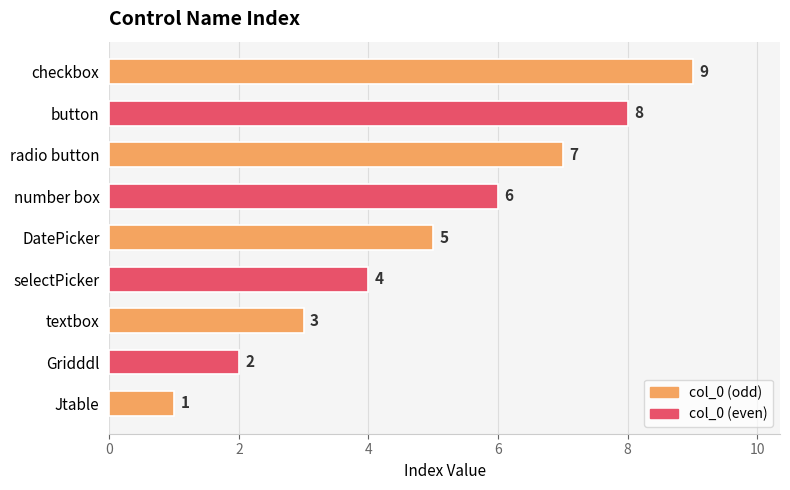

Which has a higher value, number box or button?

button